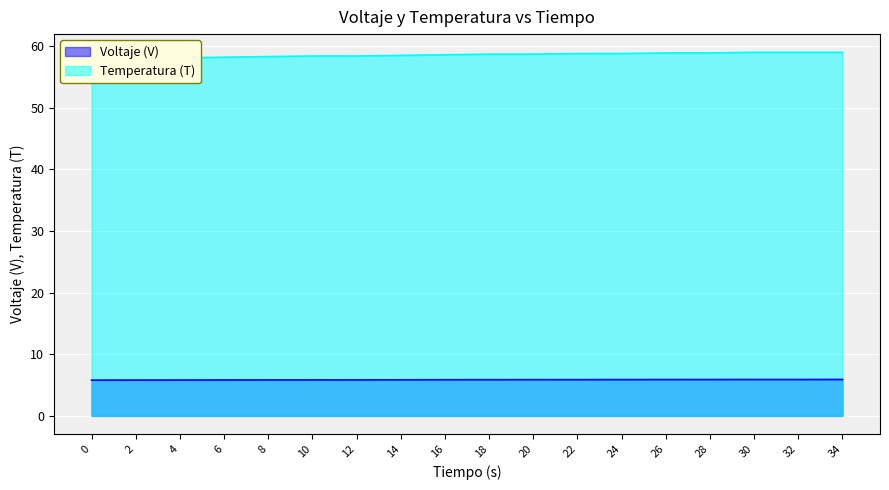

Reading right to left, extract all data points from this chart.

Voltaje (V): 34=5.9	32=5.9	30=5.9	28=5.9	26=5.9	24=5.9	22=5.9	20=5.9	18=5.9	16=5.9	14=5.9	12=5.8	10=5.8	8=5.8	6=5.8	4=5.8	2=5.8	0=5.8
Temperatura (T): 34=59.0	32=59.0	30=59.0	28=58.9	26=58.9	24=58.8	22=58.8	20=58.7	18=58.7	16=58.6	14=58.5	12=58.4	10=58.4	8=58.3	6=58.2	4=58.1	2=58.0	0=57.9